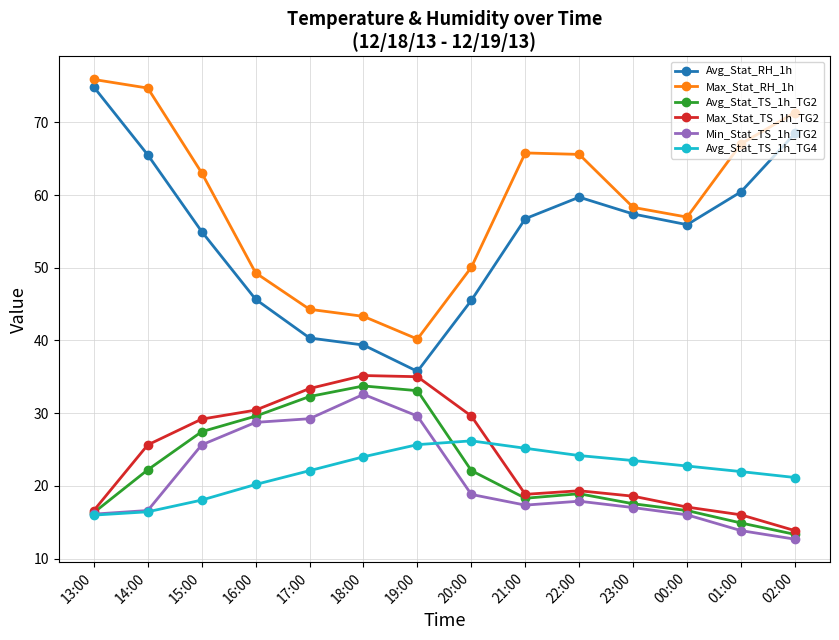

What is the total value across all series at 14:00?

221.1